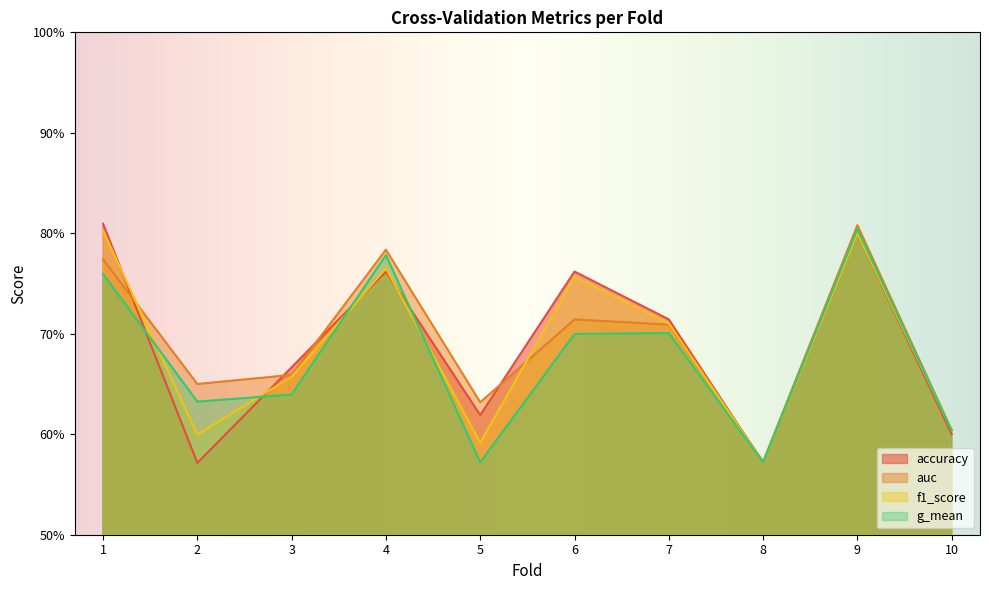

Which category has the highest value across all series?

1